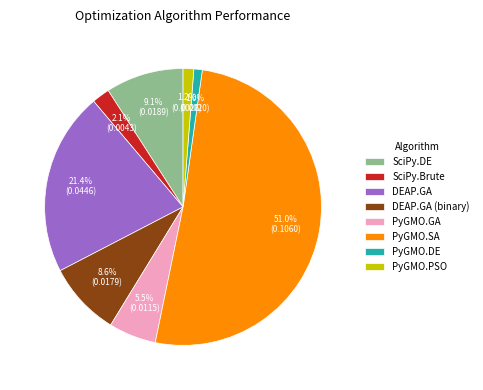

Between PyGMO.DE and SciPy.Brute, which is larger?

SciPy.Brute